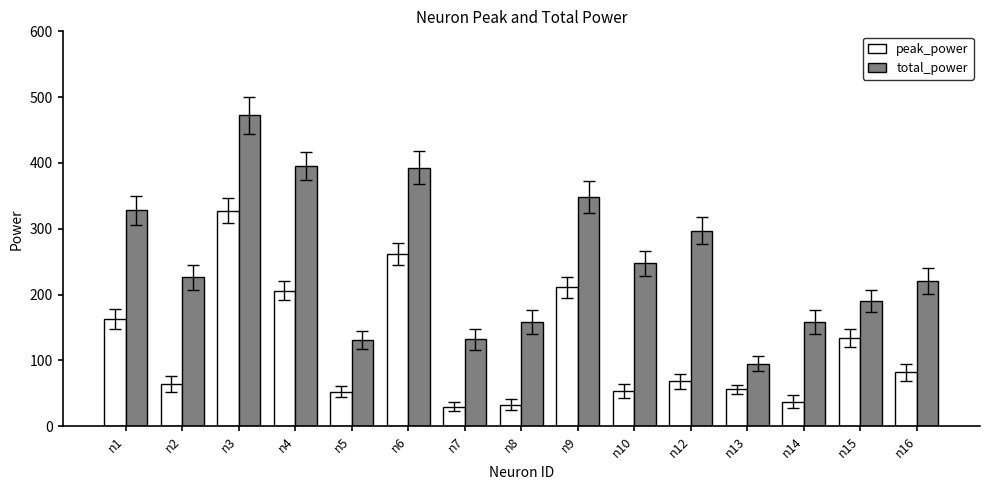

At which category does the chart reach its peak across all series?

n3